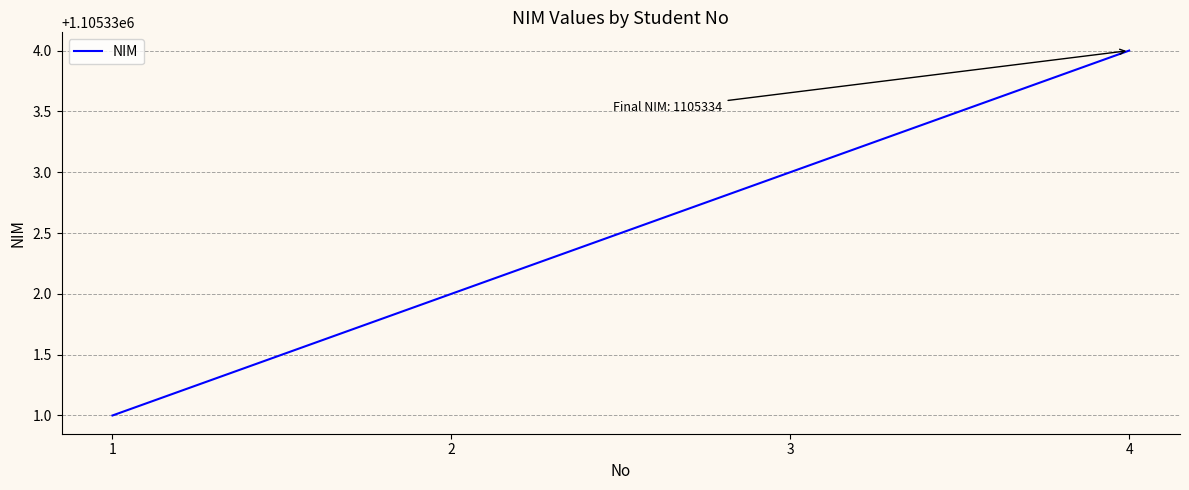

How many lines are shown in the chart?

1